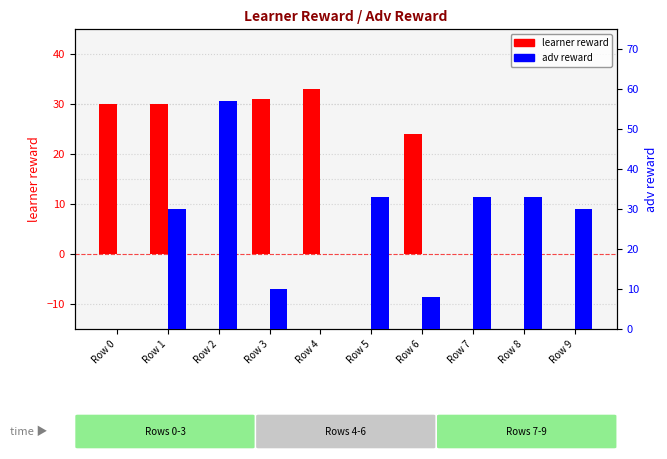

Which category has the lowest value in the learner reward series?

Row 2